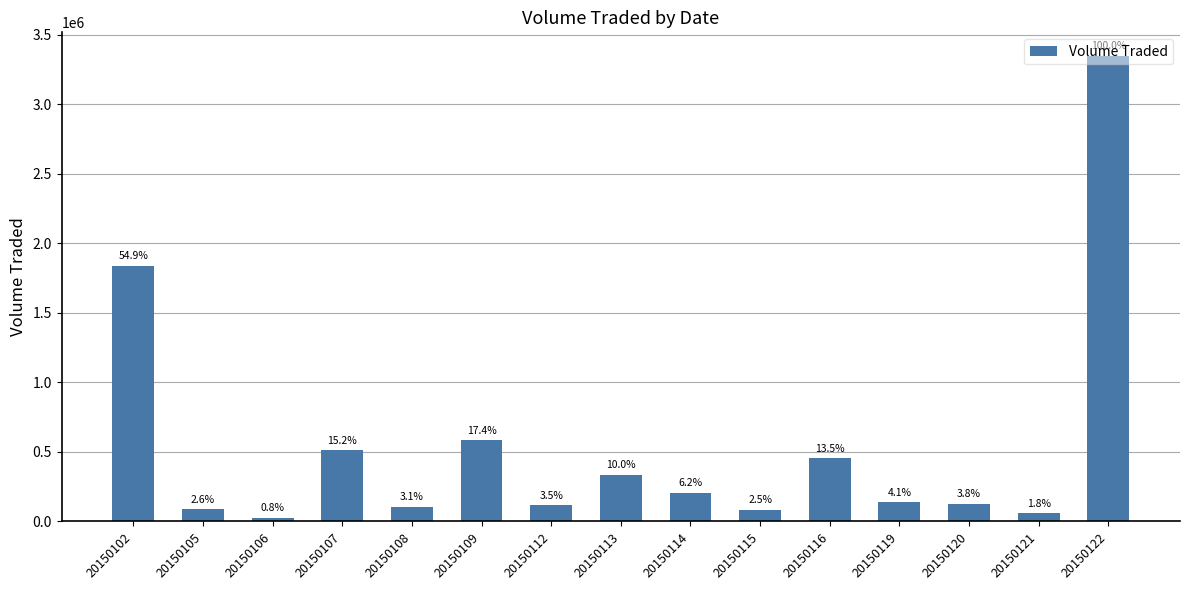

Rank the categories by value from lowest to highest.

20150106, 20150121, 20150115, 20150105, 20150108, 20150112, 20150120, 20150119, 20150114, 20150113, 20150116, 20150107, 20150109, 20150102, 20150122